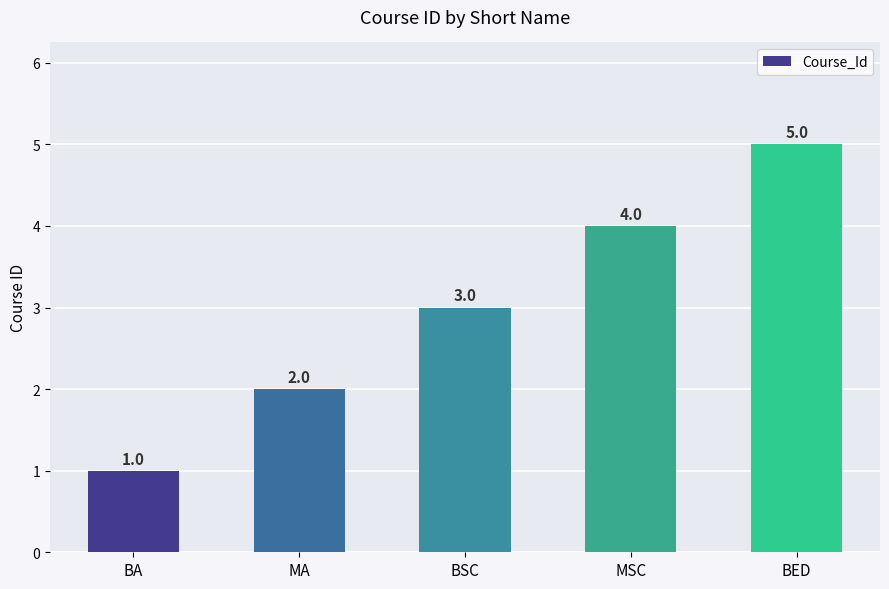

How many bars are there in total?

5